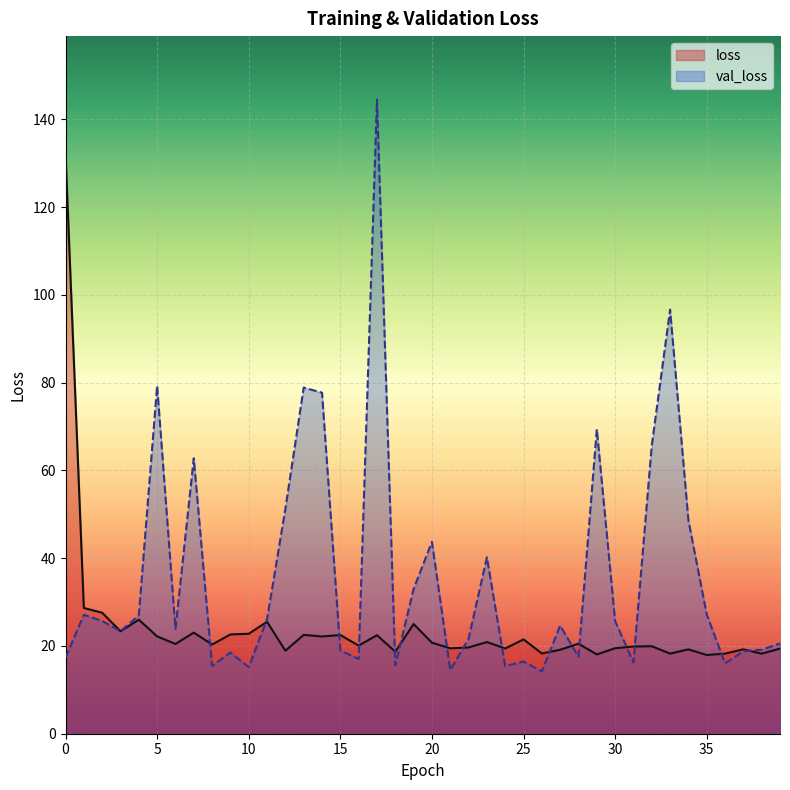

Rank the series by their maximum value, from highest to lowest.

val_loss, loss